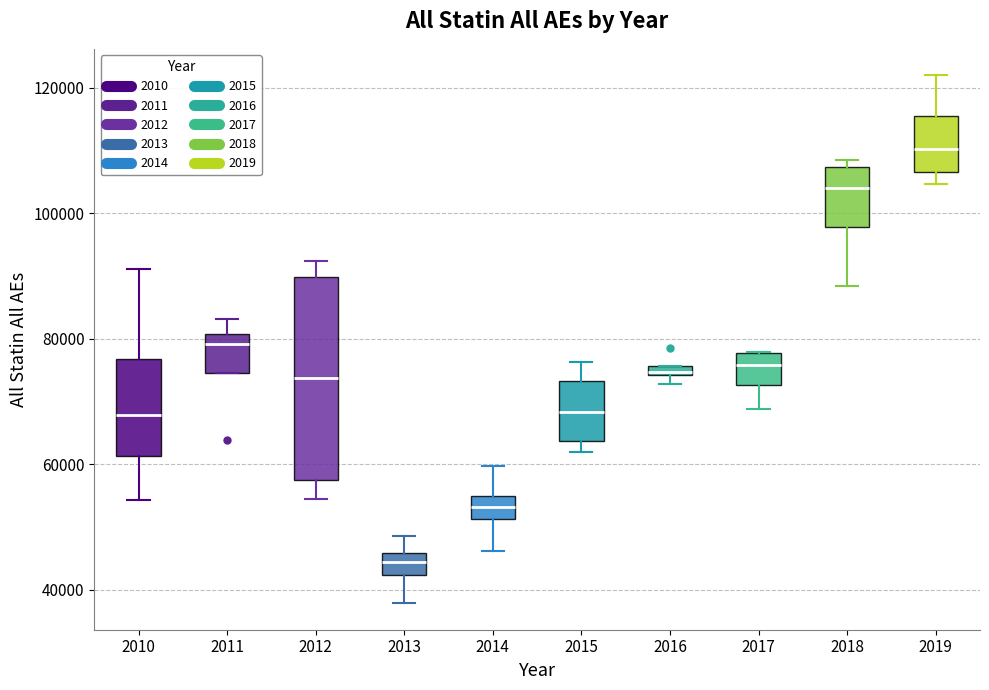

Which box's median line is the lowest?

2013